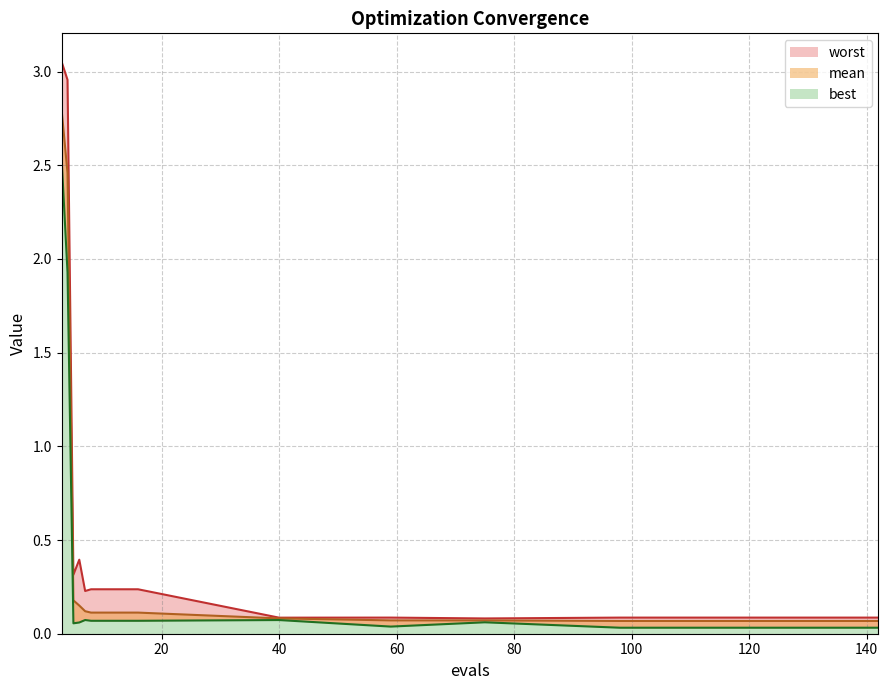

Where is the first local maximum for worst?

6